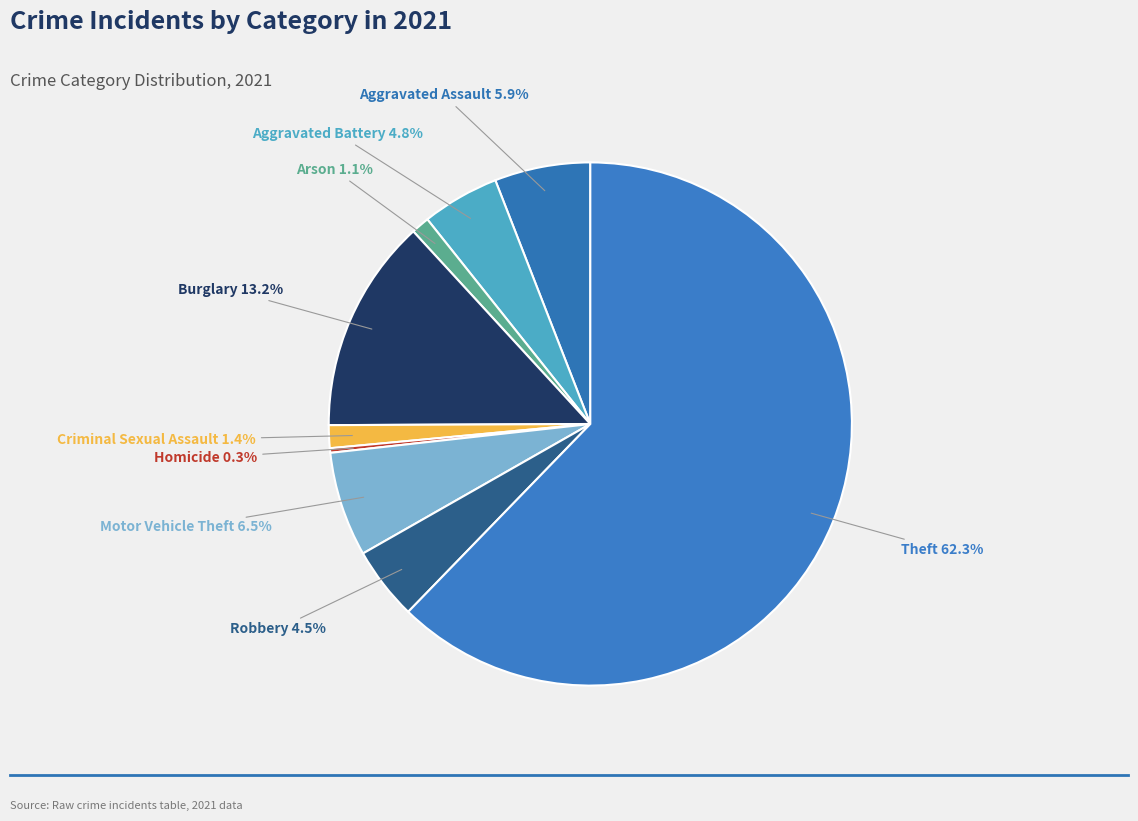

How many segments does this pie chart have?

9